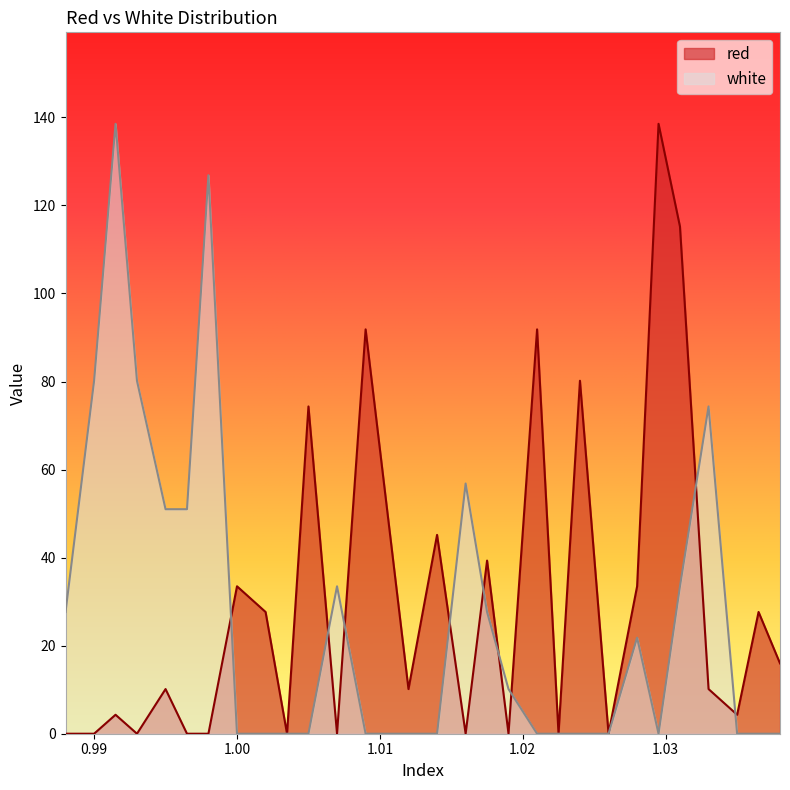

What is the value of the red point at the 5th from the left?

10.1